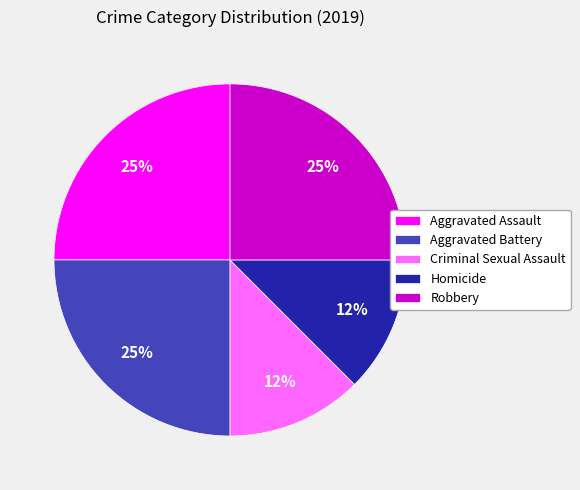

To the nearest percent, what is the average slice percentage?

20%